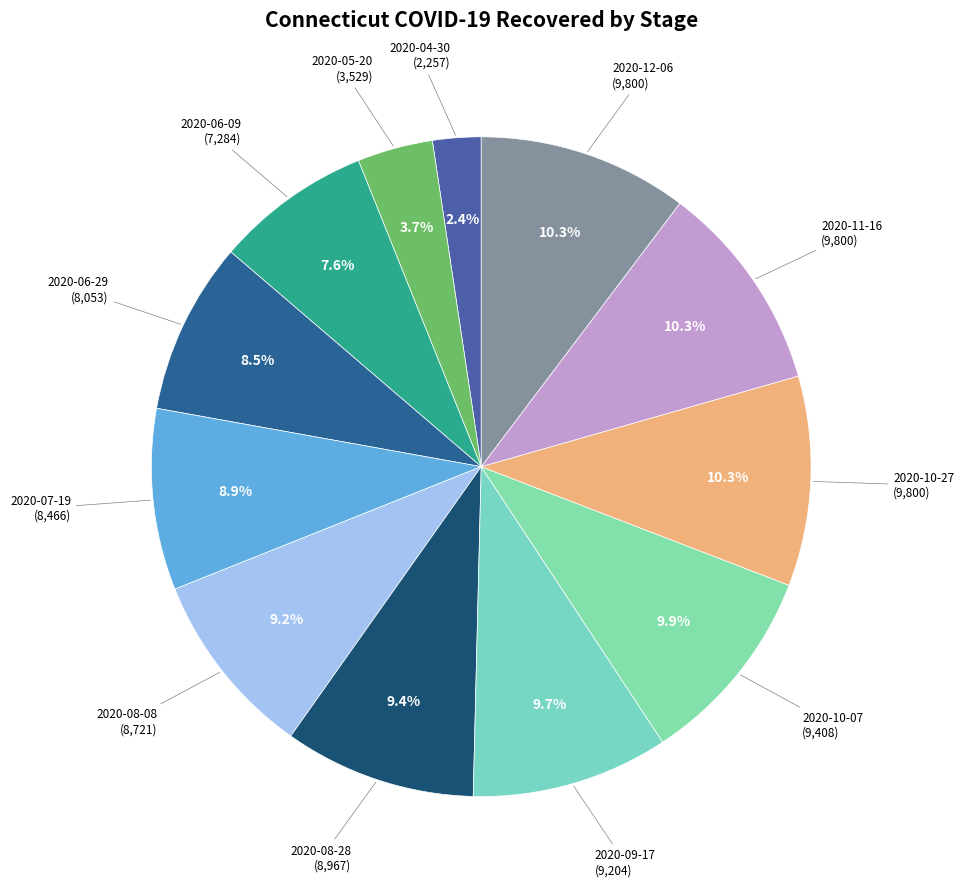

Is there any slice that represents more than half of the pie?

No